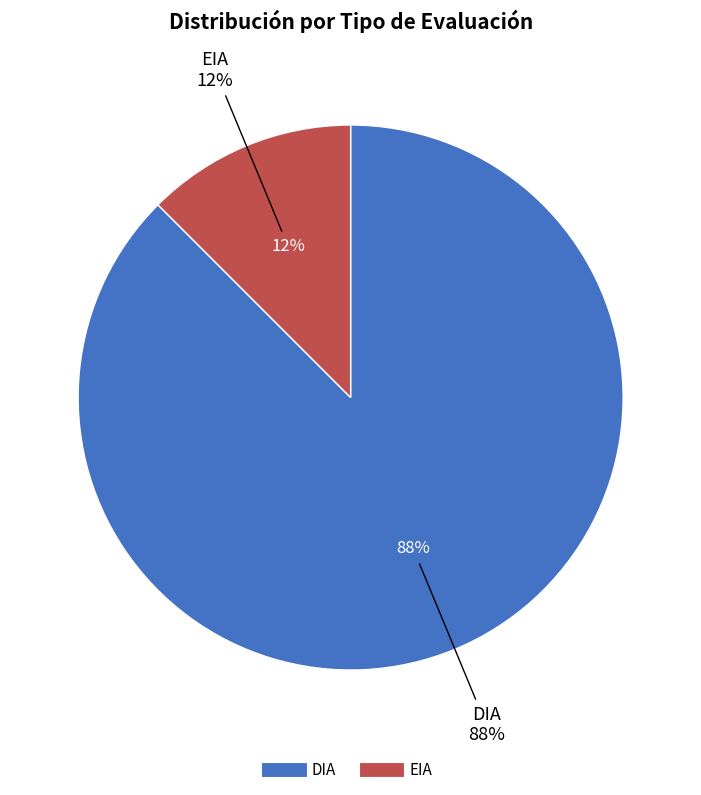

What is the total percentage of DIA and EIA?

100.0%